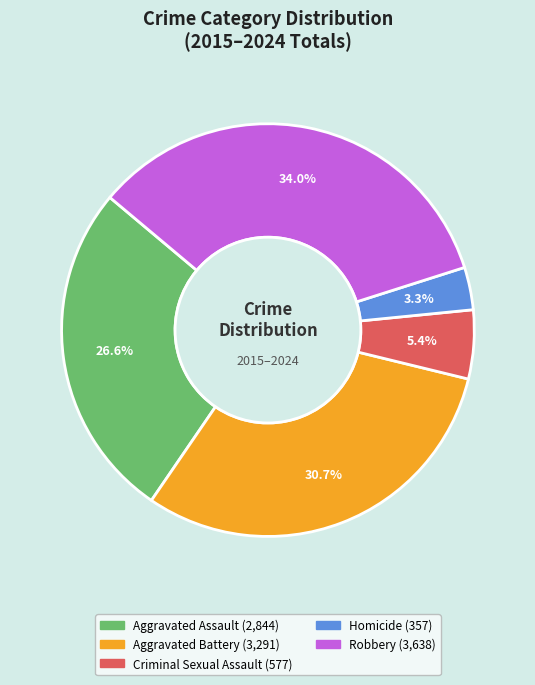

What is the ratio of the value at Aggravated Assault to the value at Aggravated Battery?

0.9